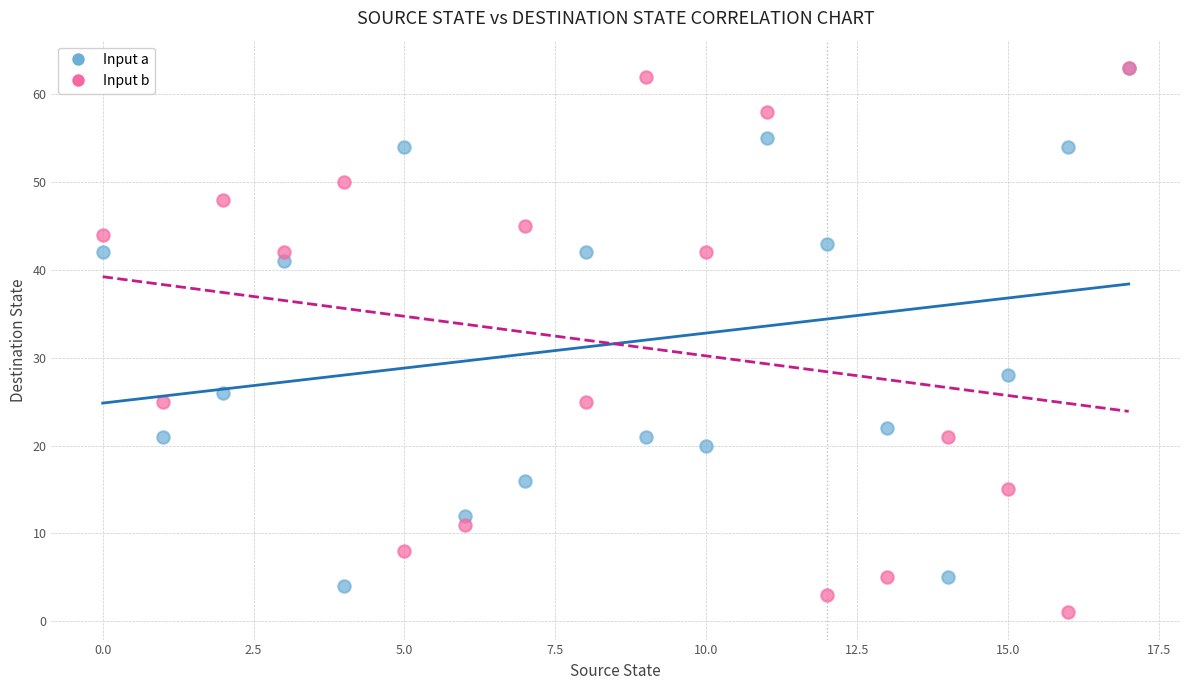

In the Input b series, what Y value is closest to 32?

25